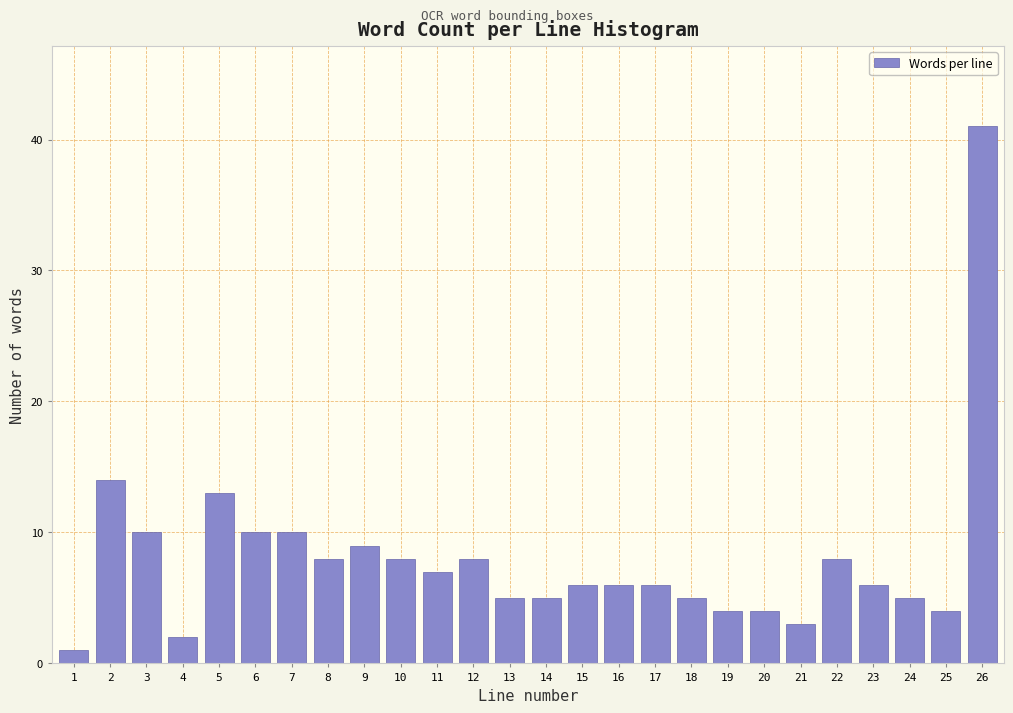

Reading right to left, extract all data points from this chart.

41	4	5	6	8	3	4	4	5	6	6	6	5	5	8	7	8	9	8	10	10	13	2	10	14	1